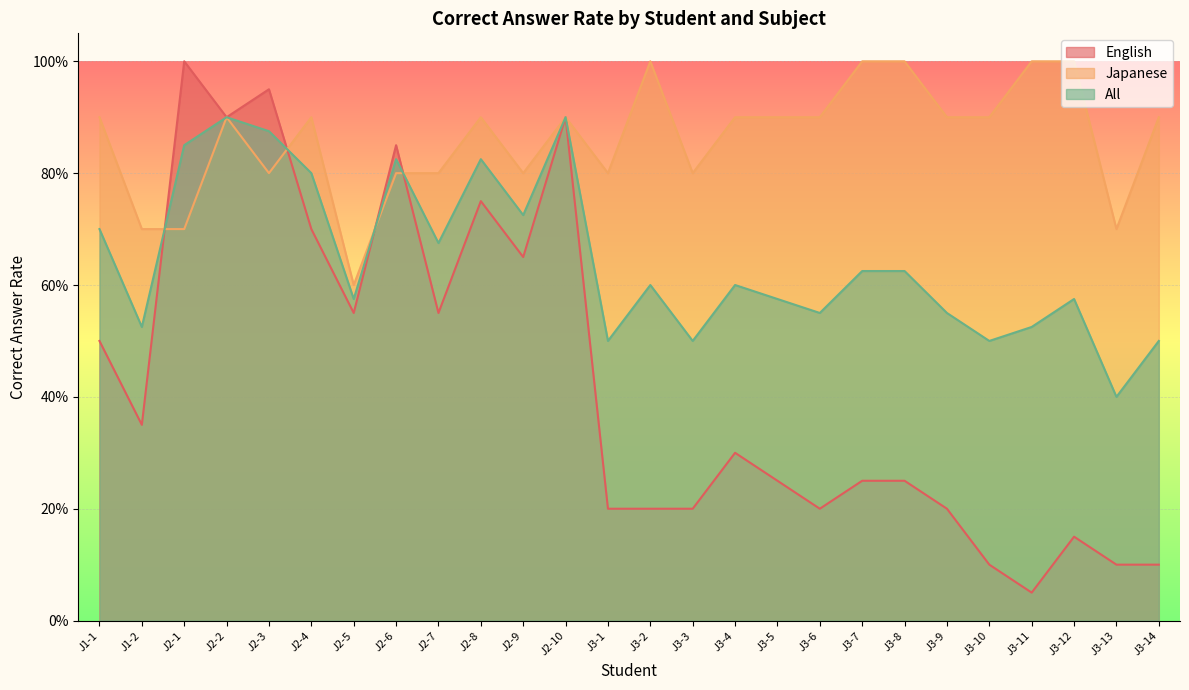

Which series has the widest spread of values?

English